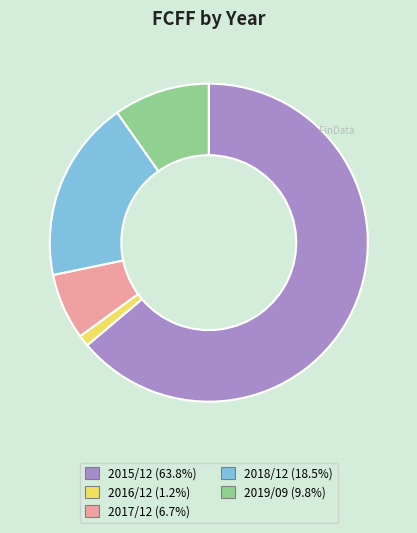

The 2019/09 slice represents 24% of the pie. True or false?

False